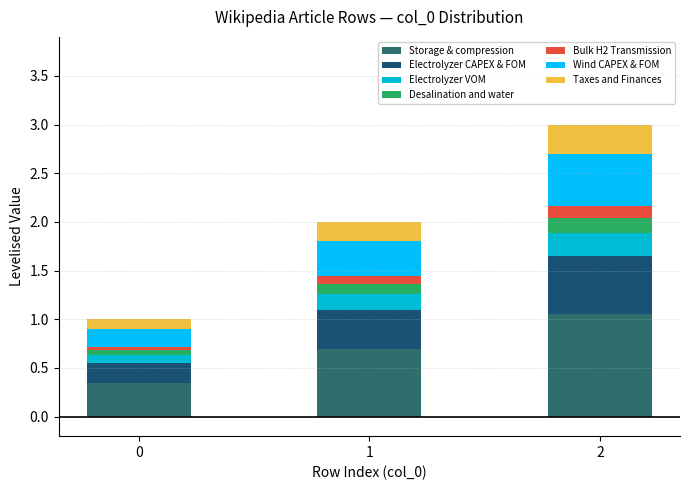

At which category is the sum across all series the highest?

2